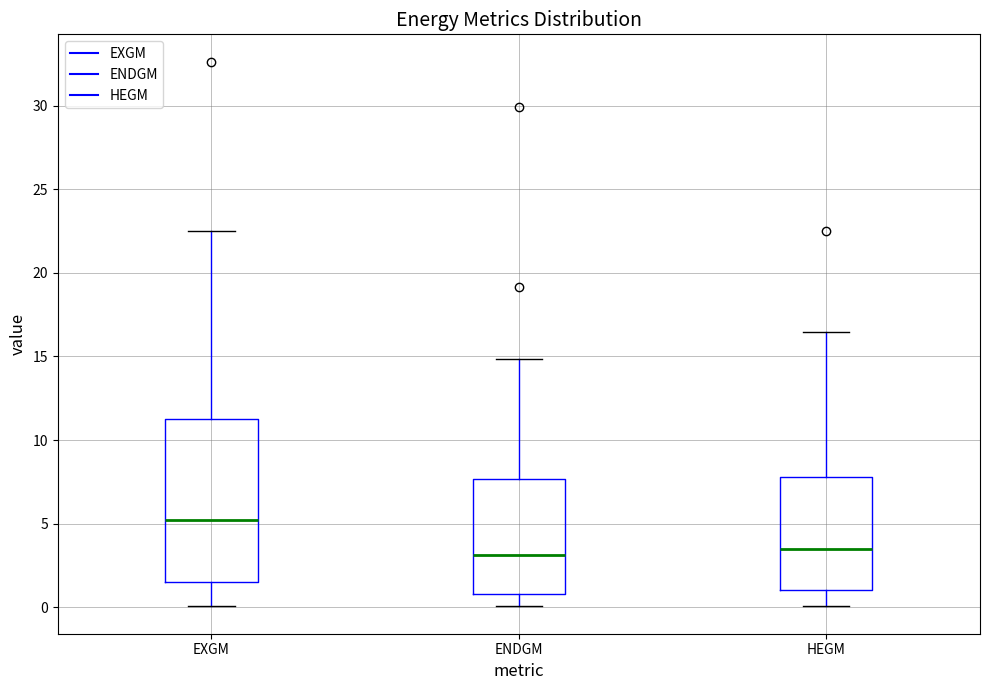

Comparing the boxes themselves (not the whiskers), which one is the tallest?

EXGM